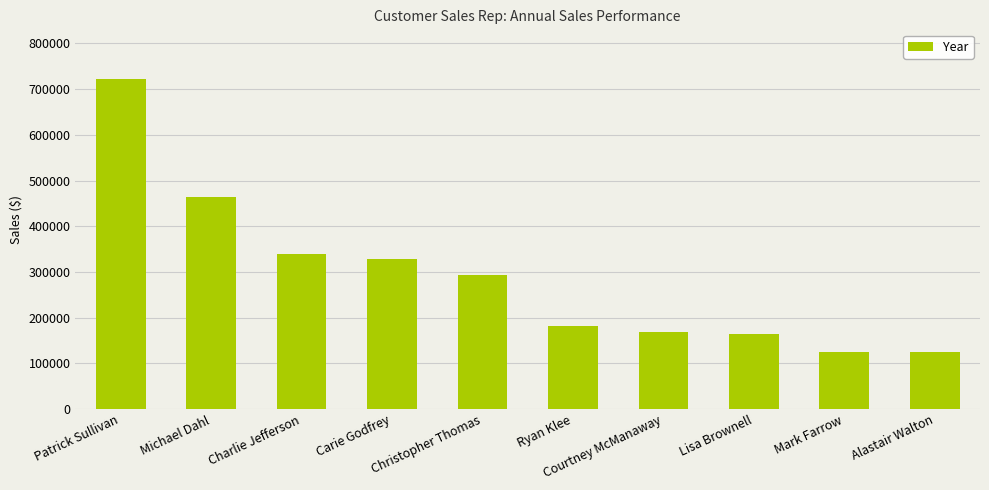

What is the approximate value at Patrick Sullivan?

722223.9